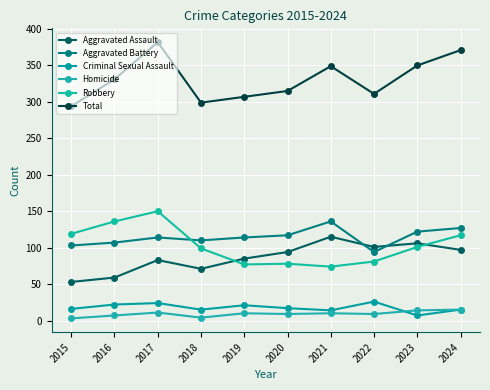

What is the difference between the Criminal Sexual Assault values at 2015 and 2022?

10